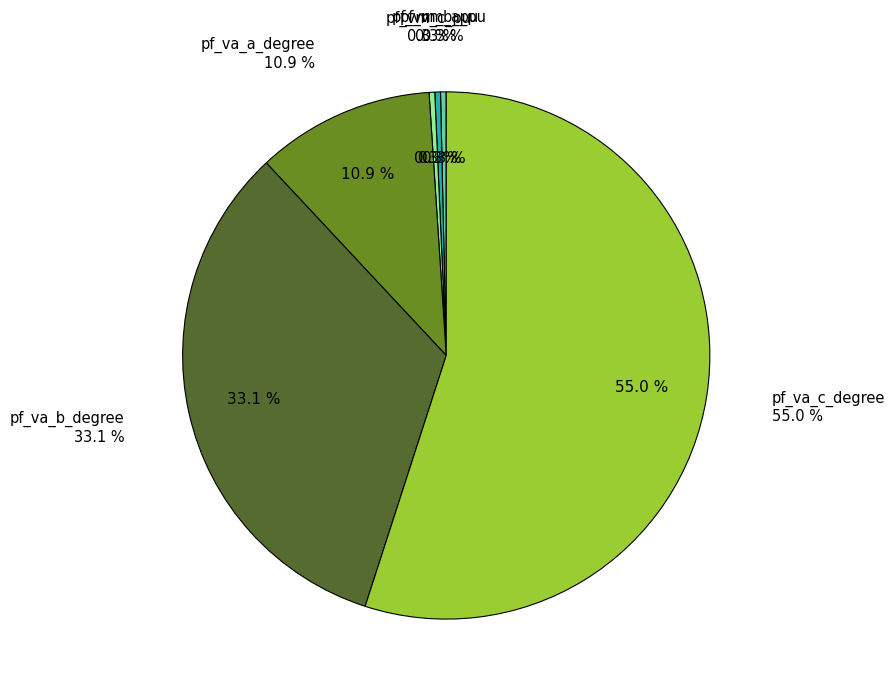

Do pf_va_a_degree and pf_vm_a_pu together represent more than half of the pie?

No